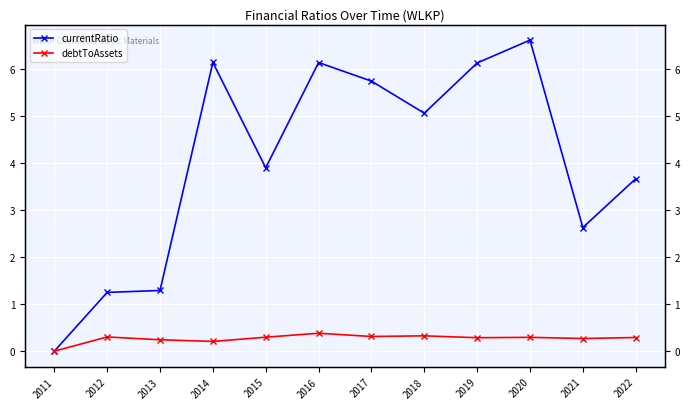

At 2014, list the series in order from largest to smallest.

currentRatio, debtToAssets